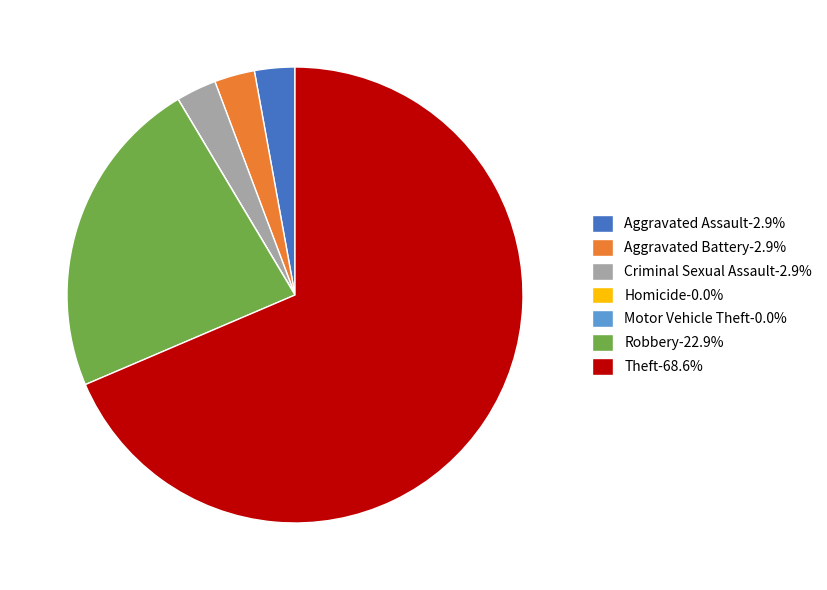

Is there a majority slice in this chart?

Yes